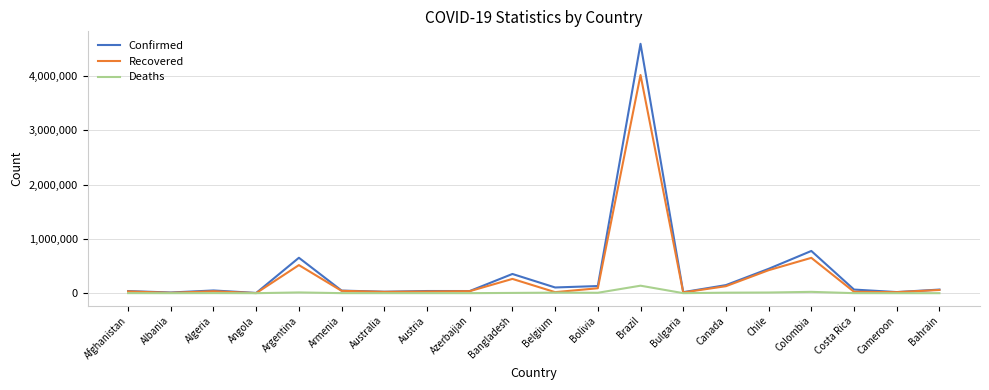

True or false: Deaths has more than 1 interior local peaks.

True